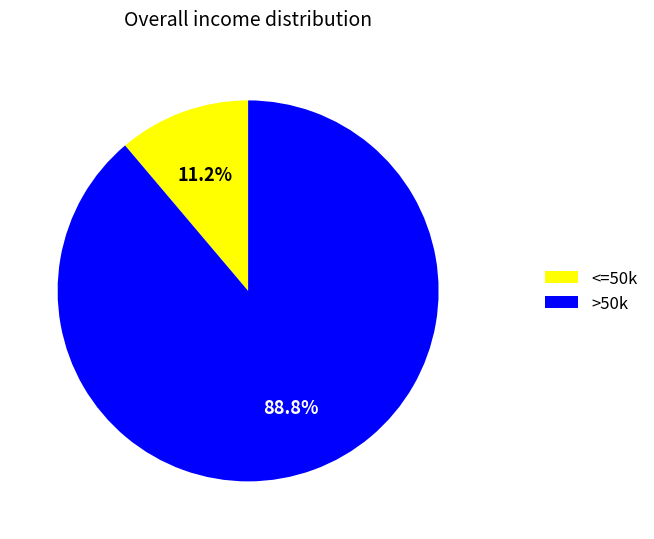

Between >50k and <=50k, which is larger?

>50k